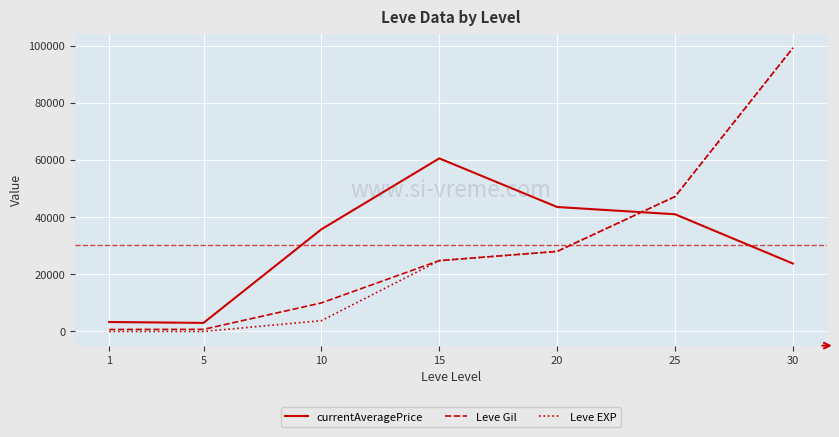

True or false: Leve Gil and currentAveragePrice intersect in this chart.

True